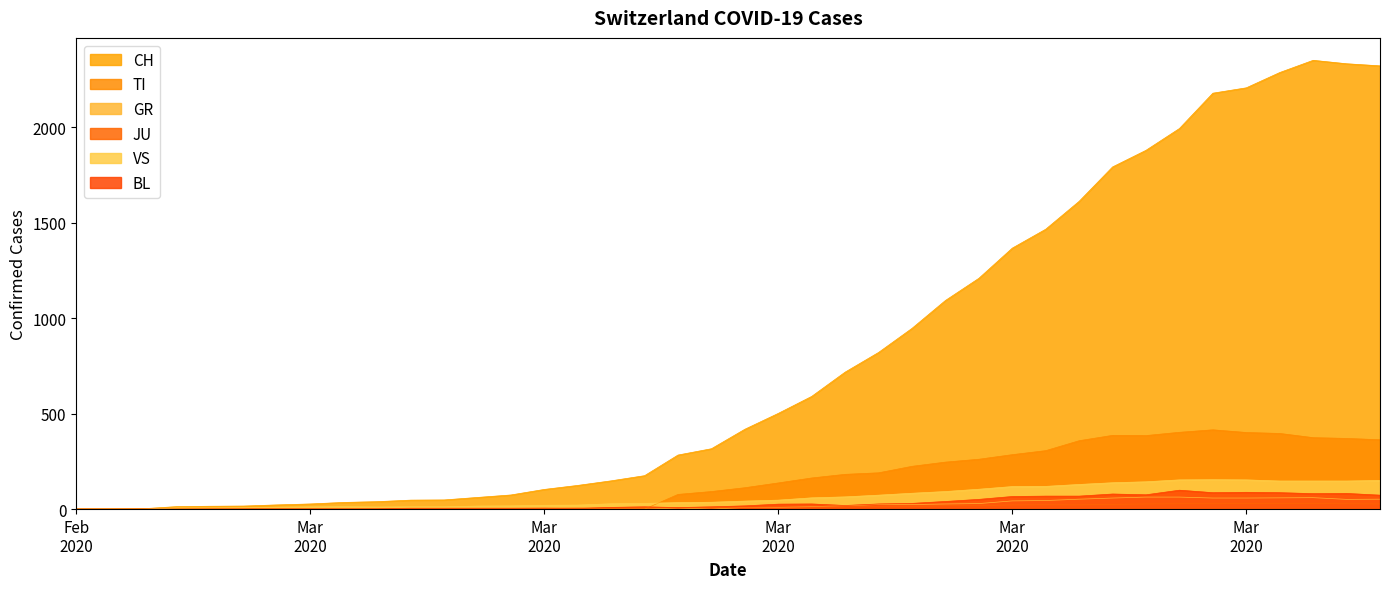

How many interior local peaks does the GR series have?

2